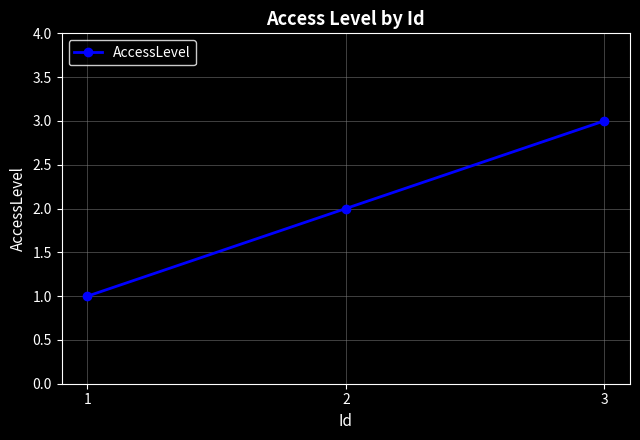

How many data points are less than 2?

1